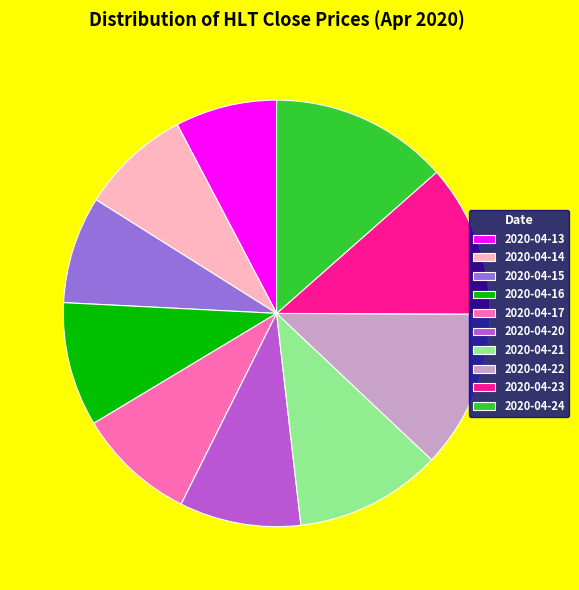

Does 2020-04-24 account for over 50% of the chart?

No